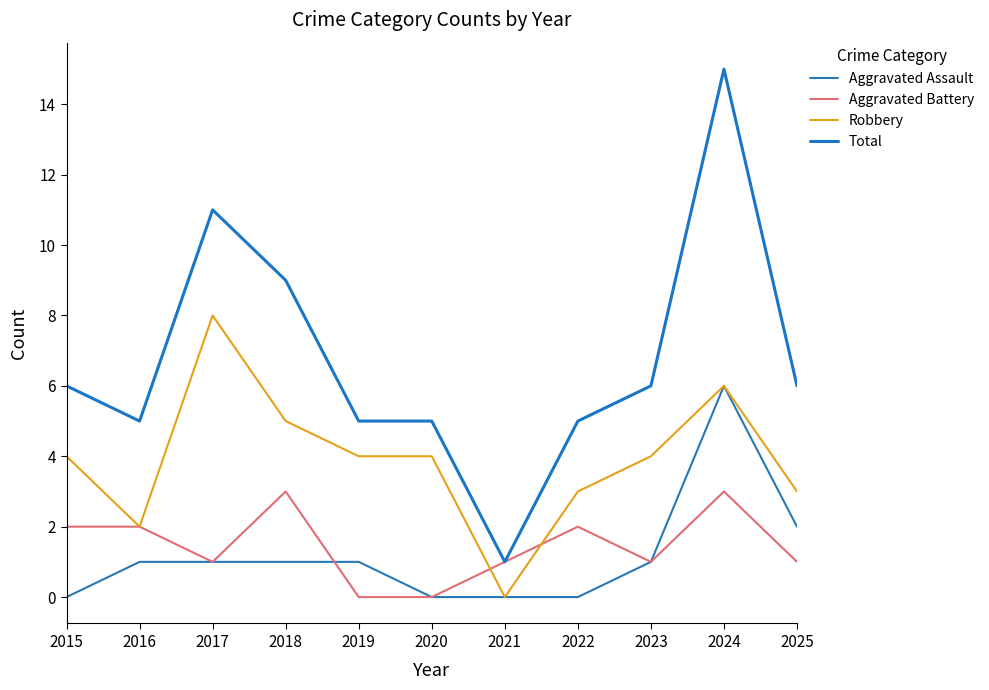

What is the average value of the Aggravated Battery series?

1